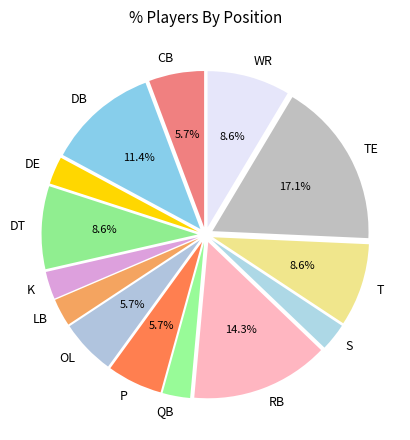

True or false: T accounts for 9% of the total.

True